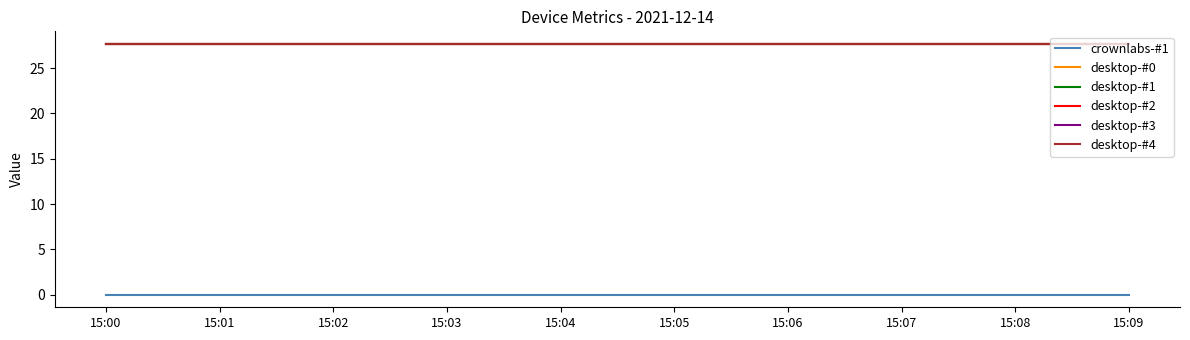

Is this an area chart (filled region under the line)?

No